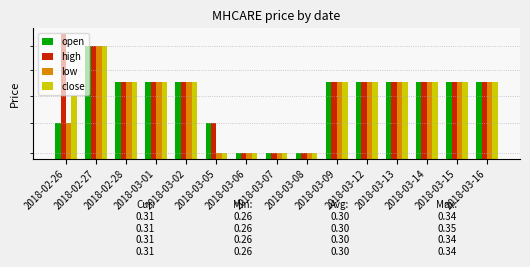

True or false: open has a value of 0.5 at 2018-03-09.

False